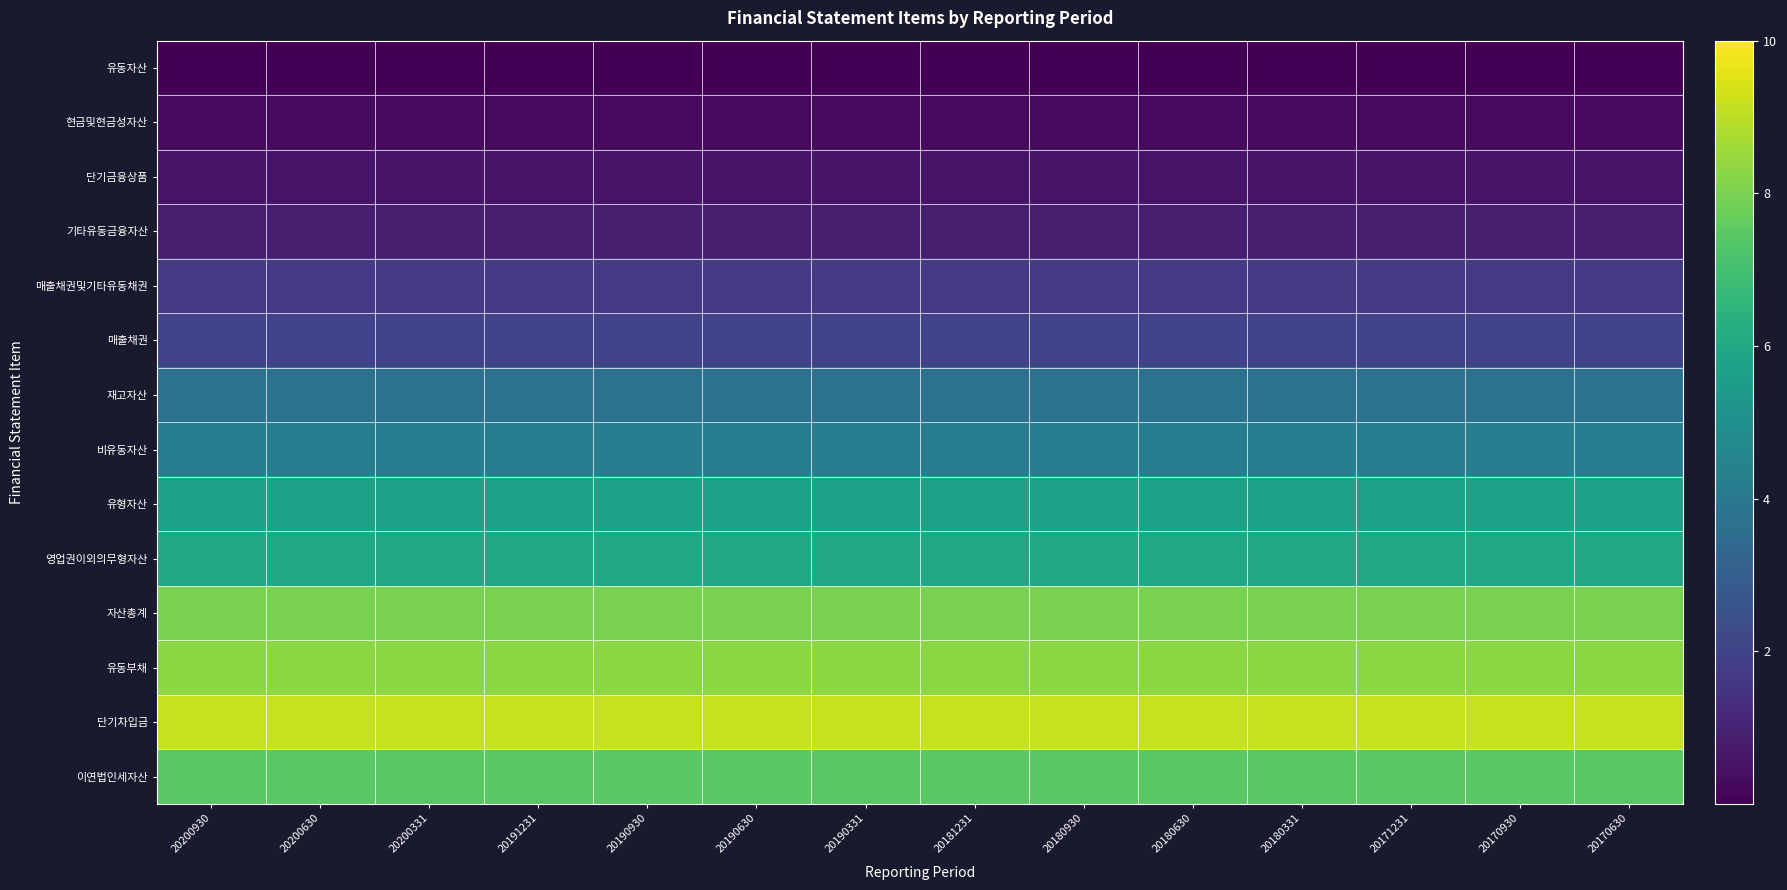

How many series are shown in this chart?

14